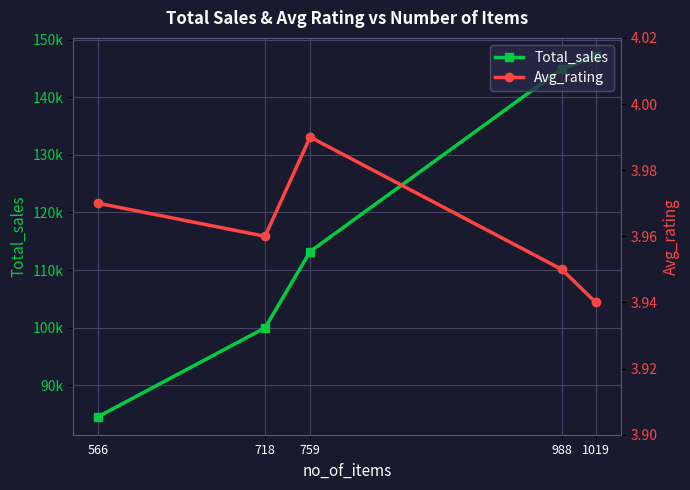

The value of Total_sales at 759 is 113210.1. True or false?

True